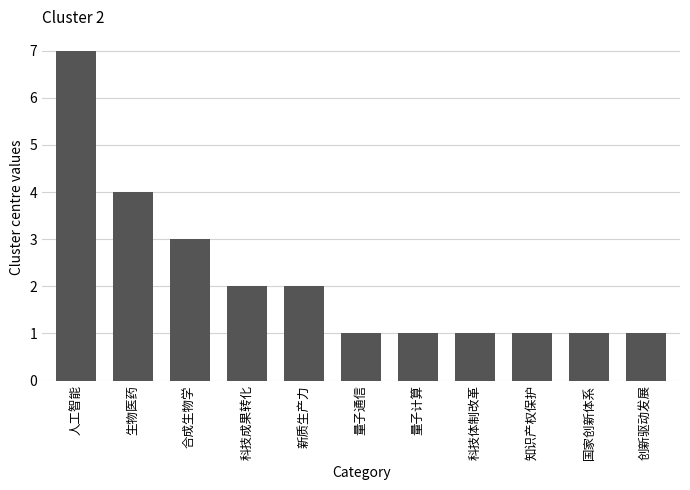

Reading left to right, what are all the values shown in this chart?

人工智能=7	生物医药=4	合成生物学=3	科技成果转化=2	新质生产力=2	量子通信=1	量子计算=1	科技体制改革=1	知识产权保护=1	国家创新体系=1	创新驱动发展=1